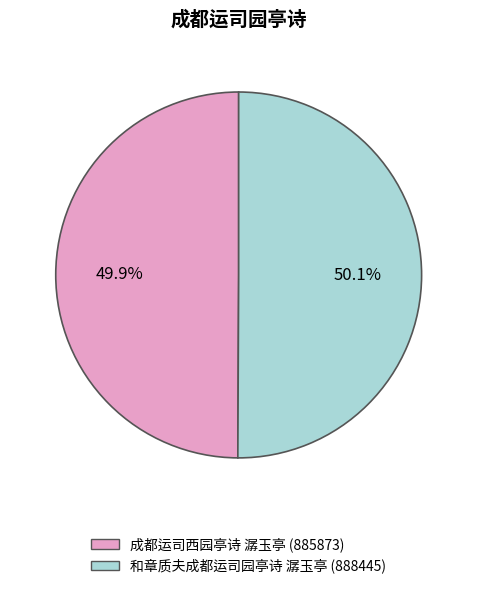

To the nearest percent, what is the combined percentage of 和章质夫成都运司园亭诗 潺玉亭 and 成都运司西园亭诗 潺玉亭?

100%